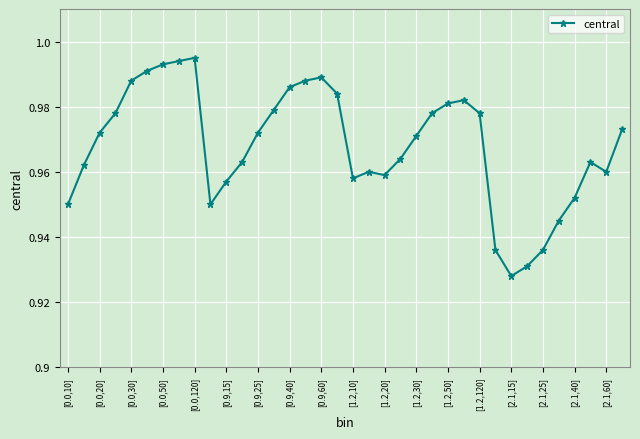

Reading left to right, what are all the values shown in this chart?

0.9	1.0	1.0	1.0	1.0	1.0	1.0	1.0	1.0	0.9	1.0	1.0	1.0	1.0	1.0	1.0	1.0	1.0	1.0	1.0	1.0	1.0	1.0	1.0	1.0	1.0	1.0	0.9	0.9	0.9	0.9	0.9	1.0	1.0	1.0	1.0